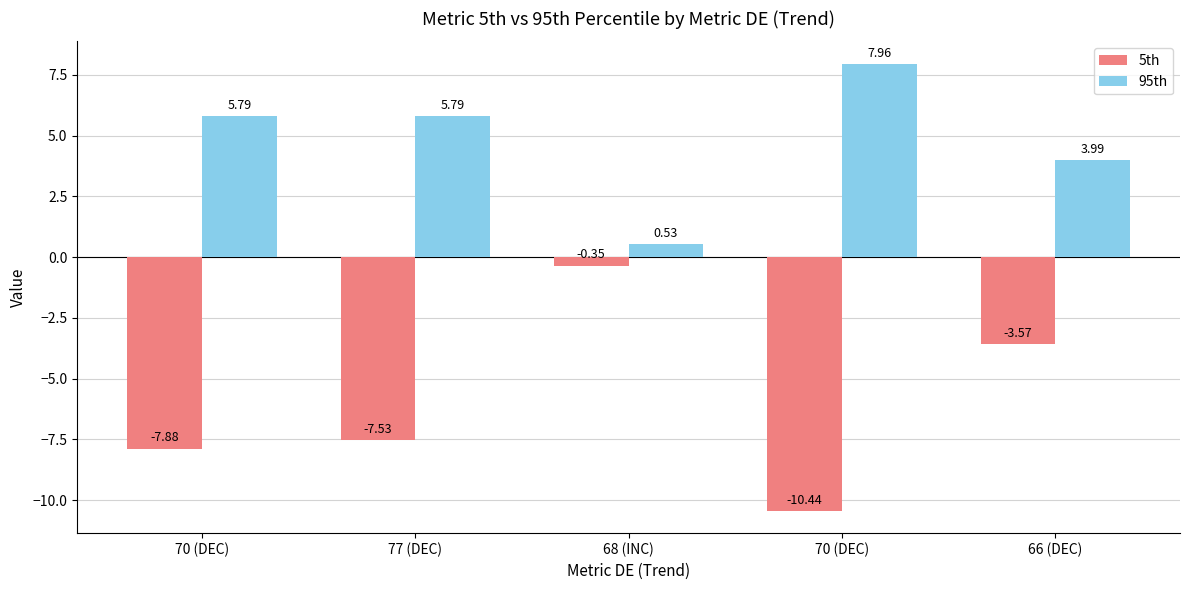

Are the bars horizontal?

No